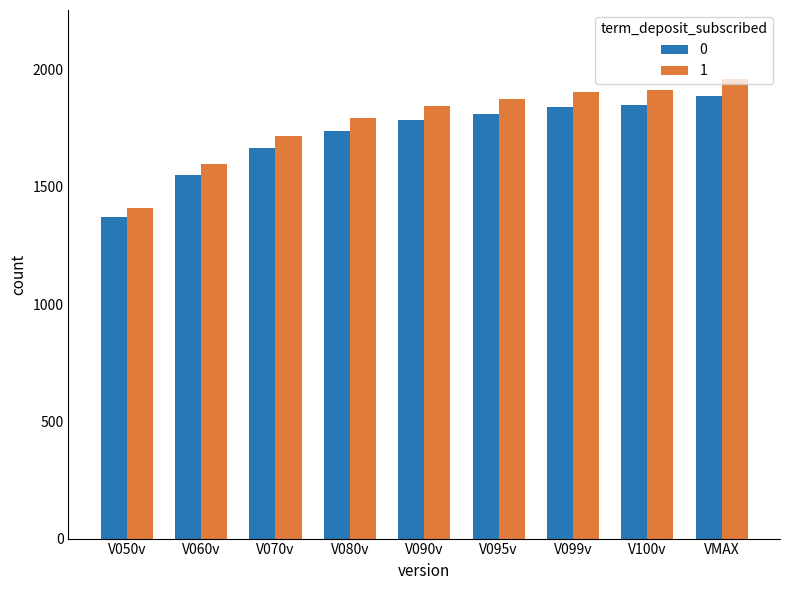

At which category is the sum across all series the highest?

VMAX